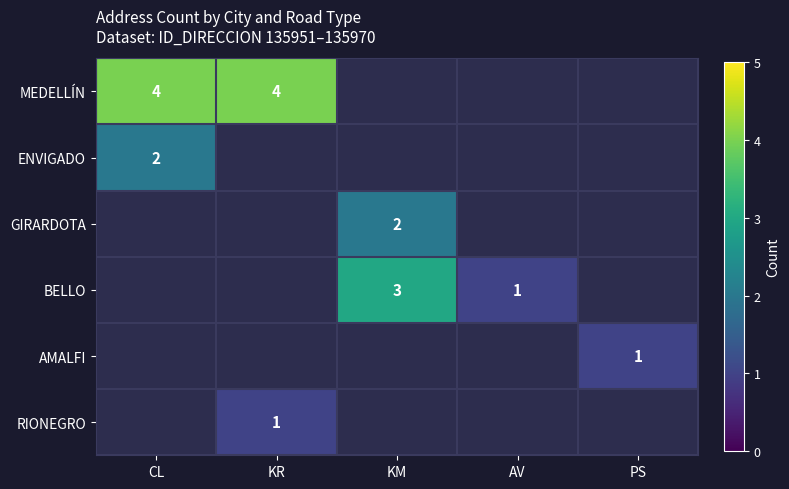

The value of BELLO at KM is 3. True or false?

True